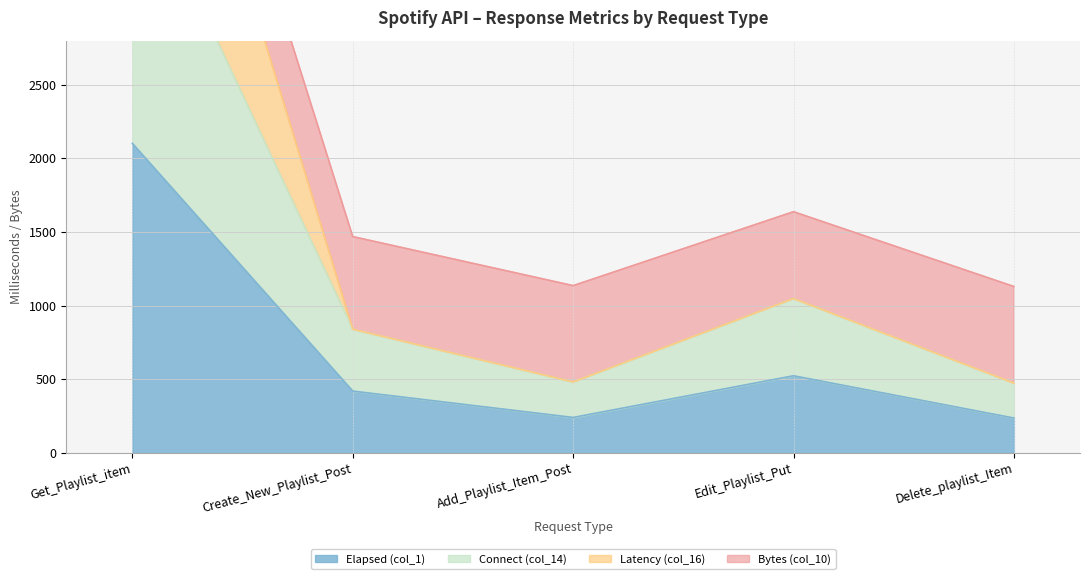

What position from the left is Edit_Playlist_Put?

4